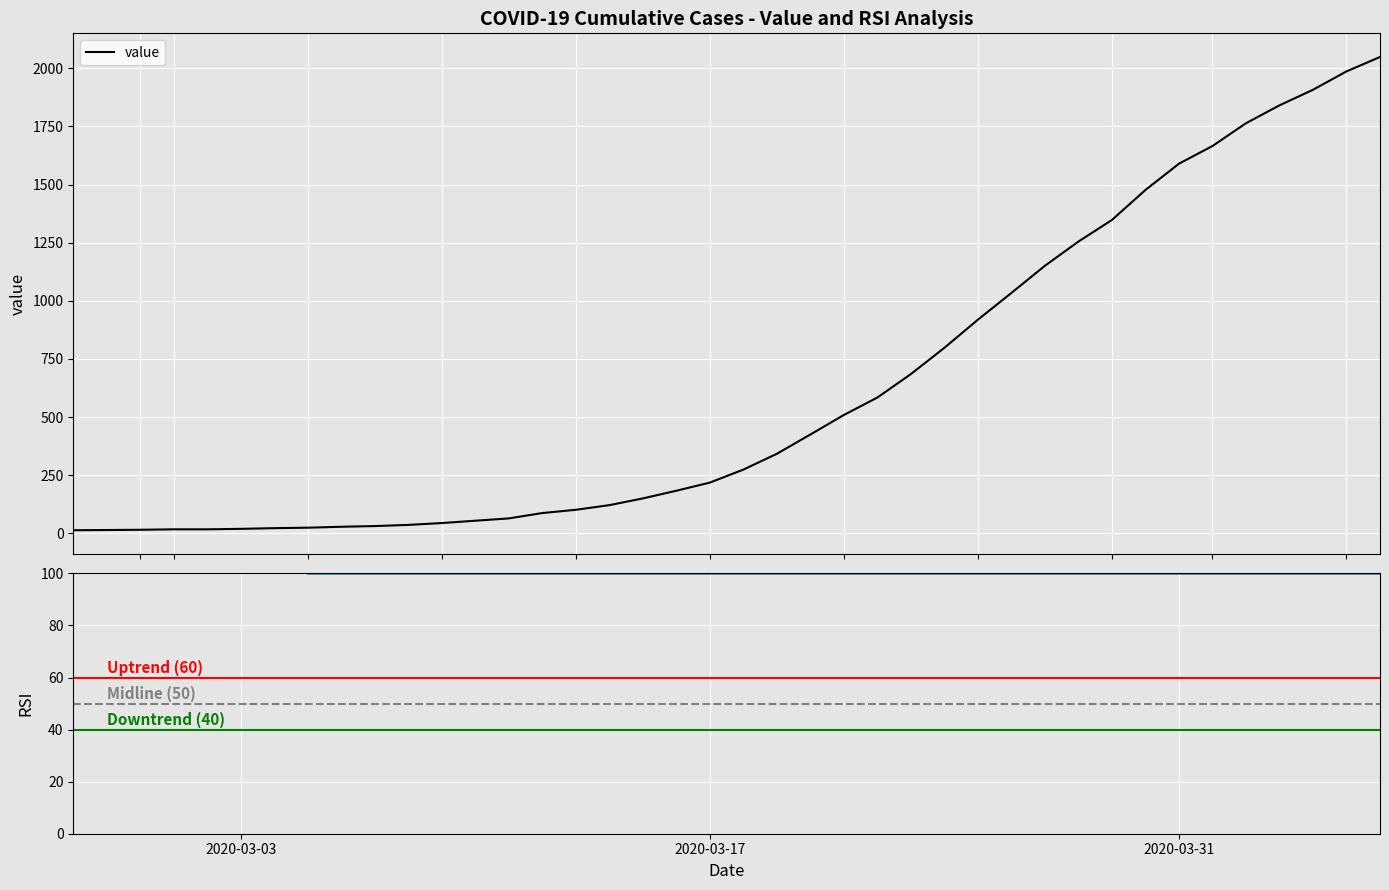

List the labels in order of value, smallest first.

2020-02-27, 2020-02-28, 2020-02-29, 2020-03-01, 2020-03-02, 2020-03-03, 2020-03-04, 2020-03-05, 2020-03-06, 2020-03-07, 2020-03-08, 2020-03-09, 2020-03-10, 2020-03-11, 2020-03-12, 2020-03-13, 2020-03-14, 2020-03-15, 2020-03-16, 2020-03-17, 2020-03-18, 2020-03-19, 2020-03-20, 2020-03-21, 2020-03-22, 2020-03-23, 2020-03-24, 2020-03-25, 2020-03-26, 2020-03-27, 2020-03-28, 2020-03-29, 2020-03-30, 2020-03-31, 2020-04-01, 2020-04-02, 2020-04-03, 2020-04-04, 2020-04-05, 2020-04-06